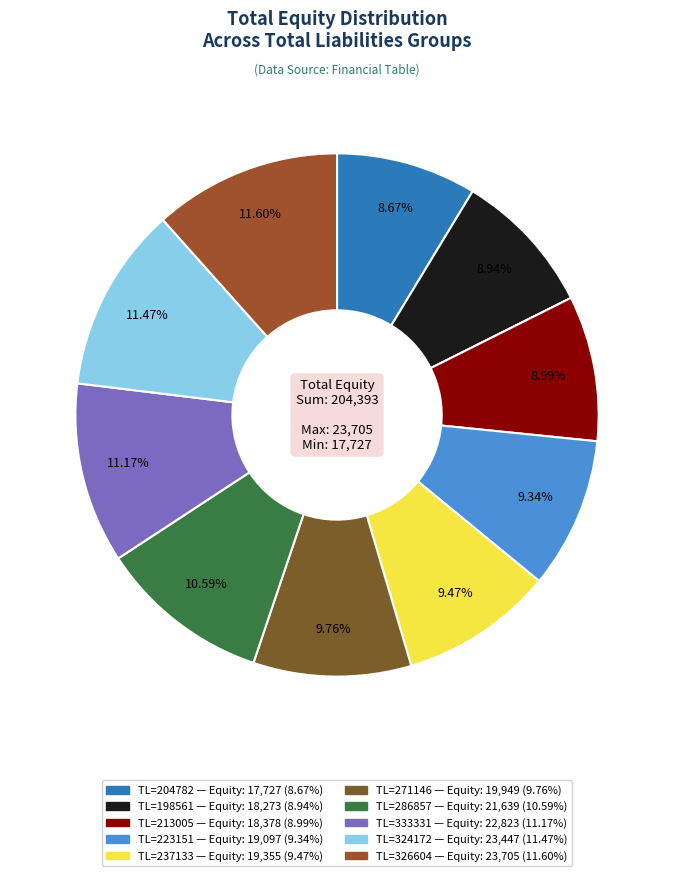

How many segments does this pie chart have?

10